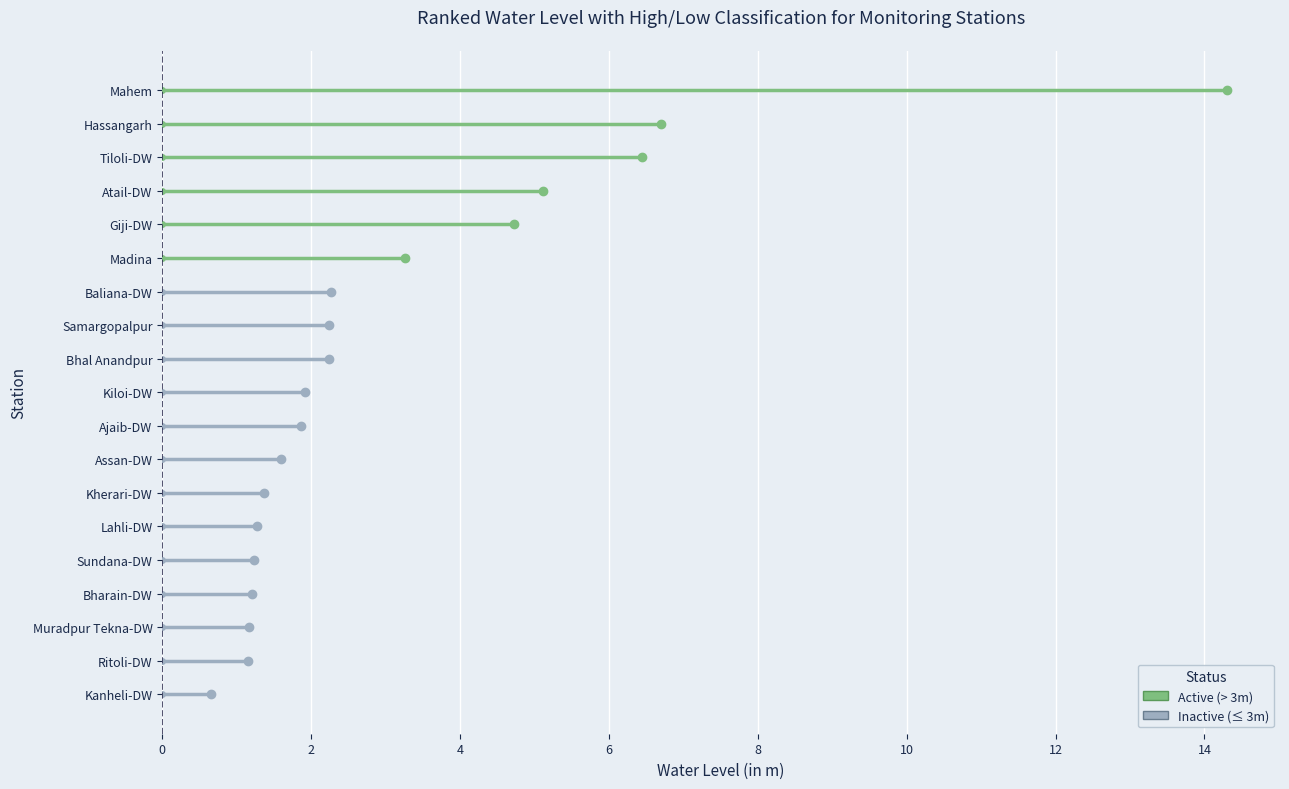

Reading left to right, what are all the values shown in this chart?

1.9	1.6	5.1	2.3	2.2	1.2	4.7	6.7	0.7	1.4	1.9	1.3	3.3	14.3	1.2	1.1	2.2	1.2	6.5